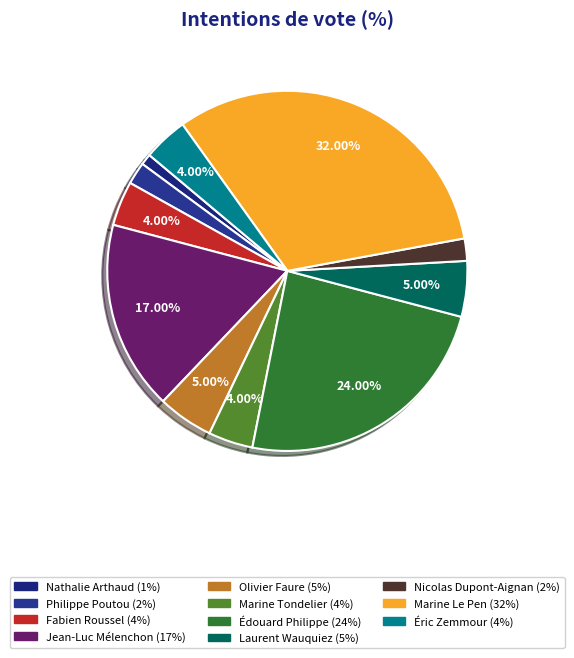

What is the largest slice in the pie chart?

Marine Le Pen